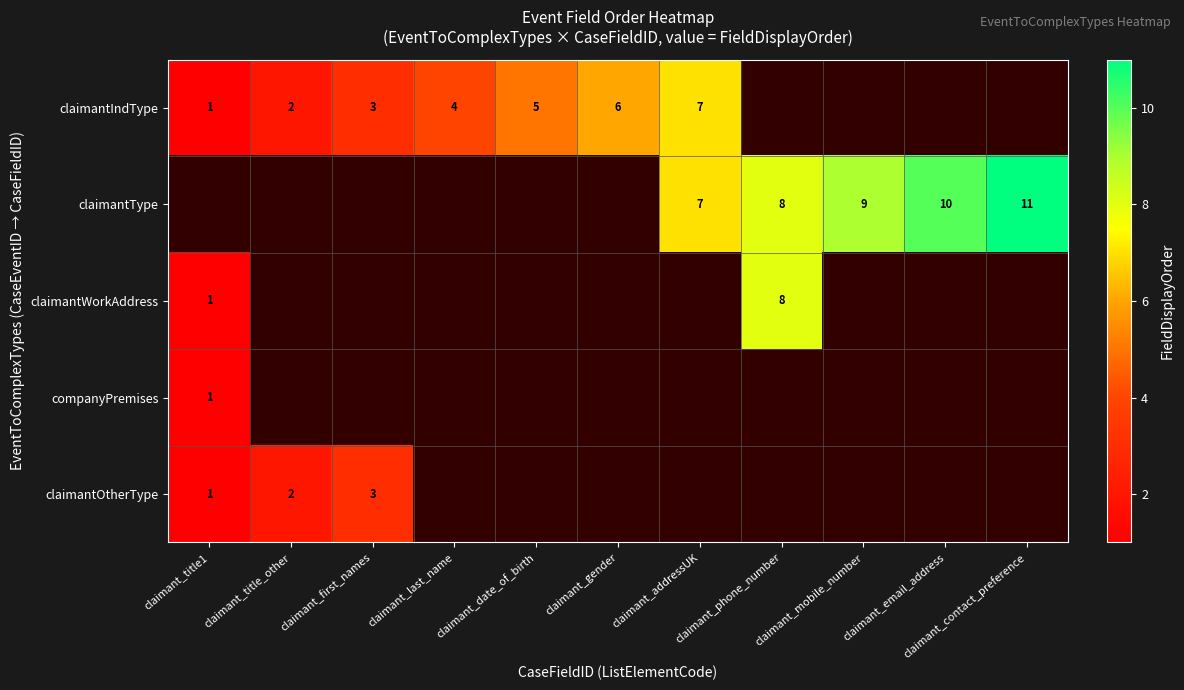

The value of claimantType at claimant_email_address is 10. True or false?

True